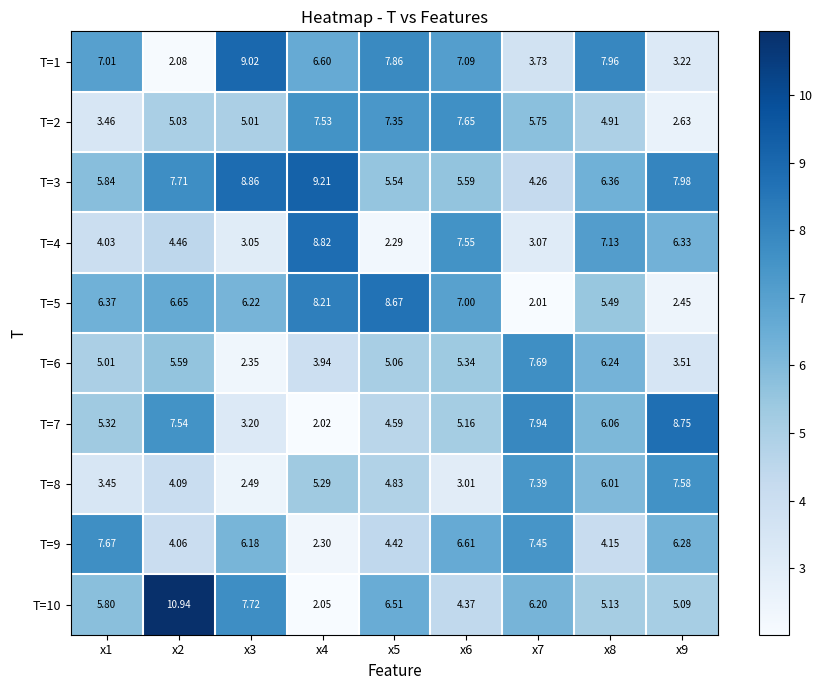

Is the value of T=1 at x6 greater than the value of T=7 at x3?

Yes